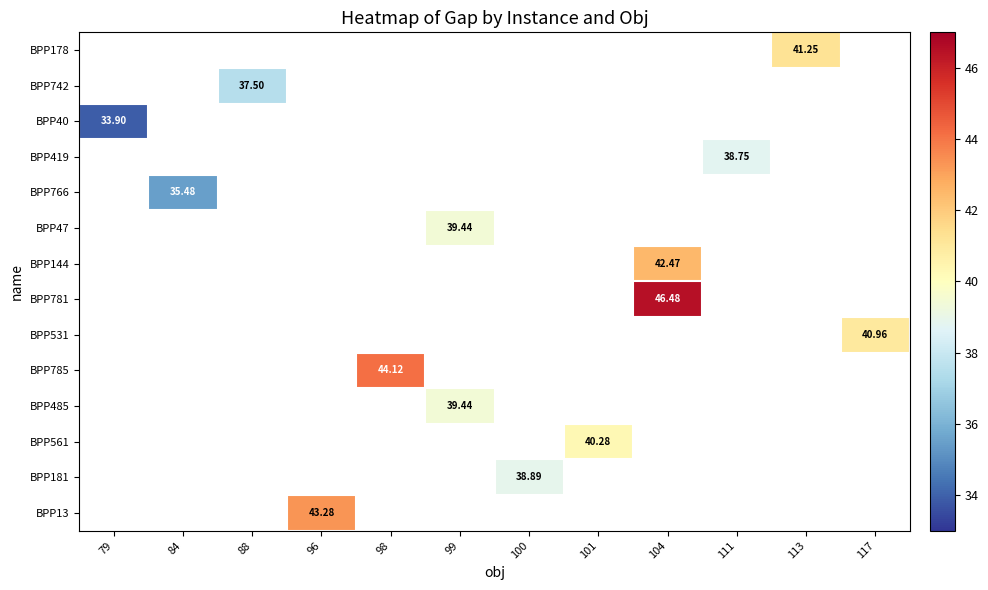

Between 111 and 98, which is larger?

98